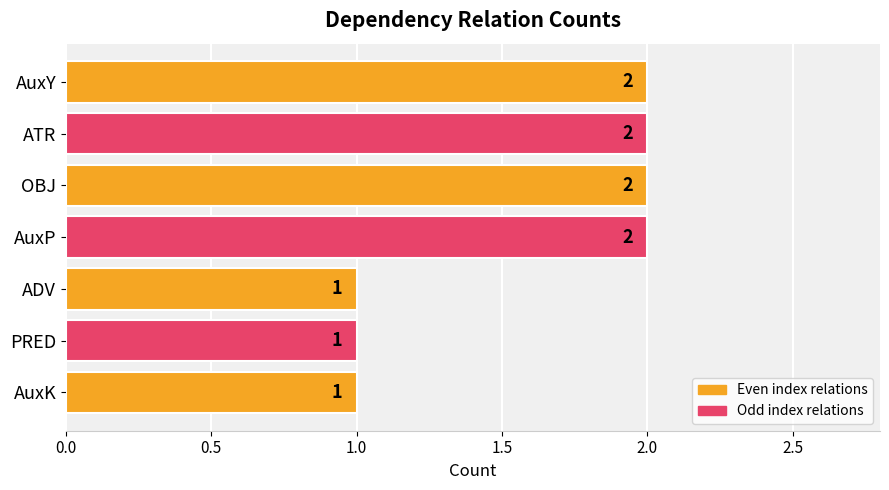

Which has a higher value, AuxP or AuxK?

AuxP